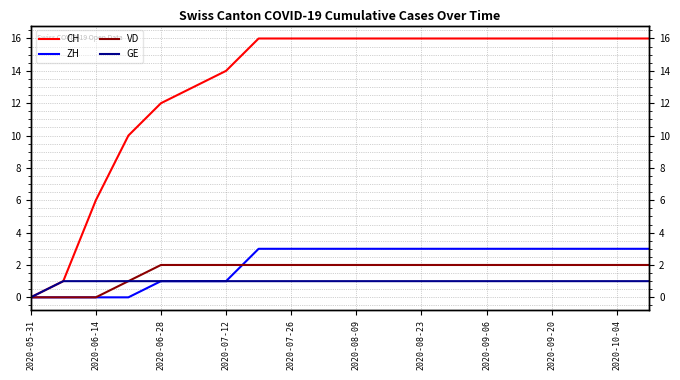

True or false: GE has a value of 1 at 2020-08-09.

True